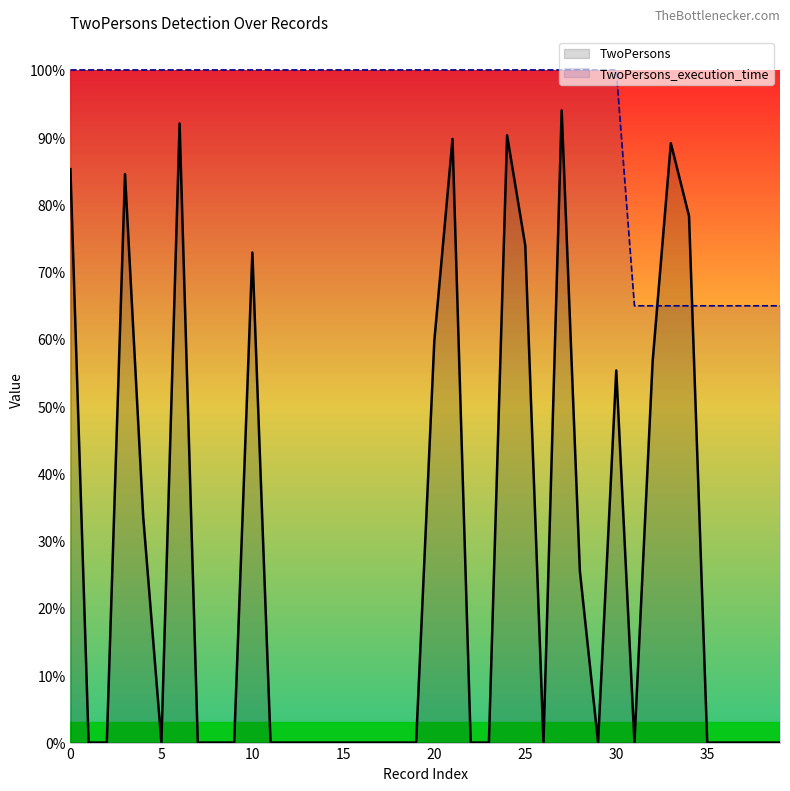

Which category has the lowest value in the TwoPersons_execution_time series?

31